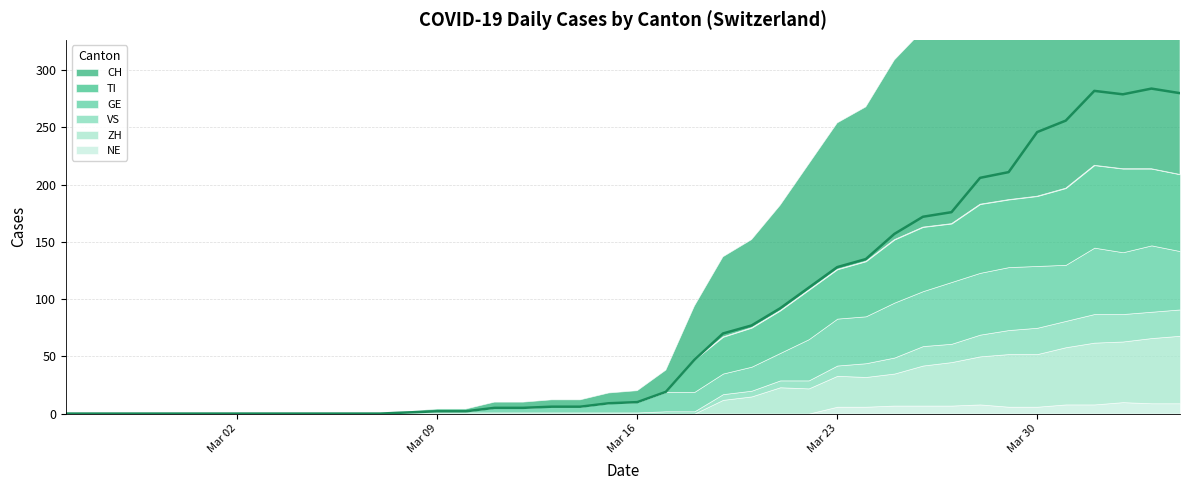

Where is the first local maximum for VS?

2020-03-26